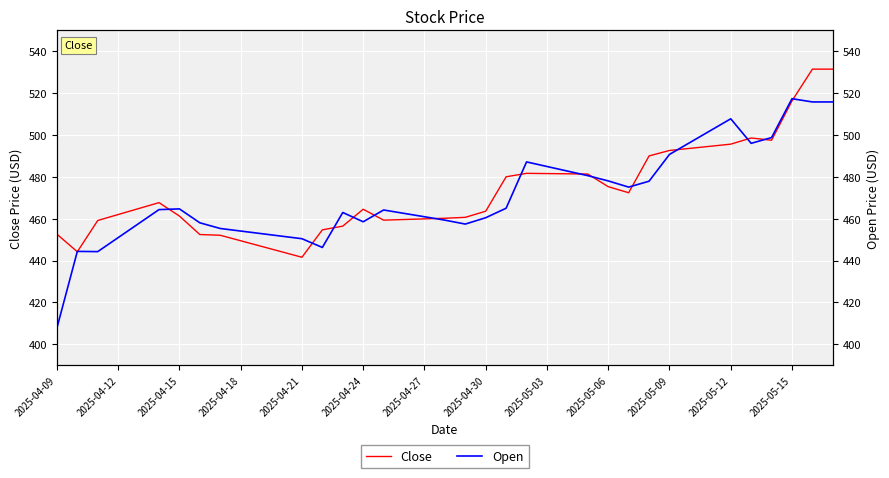

What is the maximum value shown in the chart?

531.5